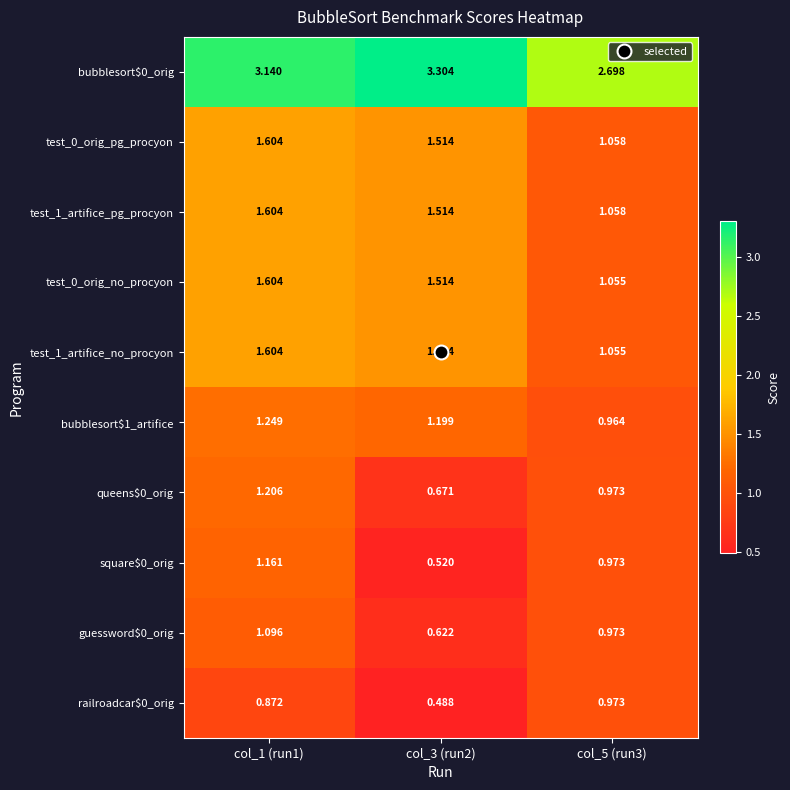

What is the minimum value shown in the chart?

0.5